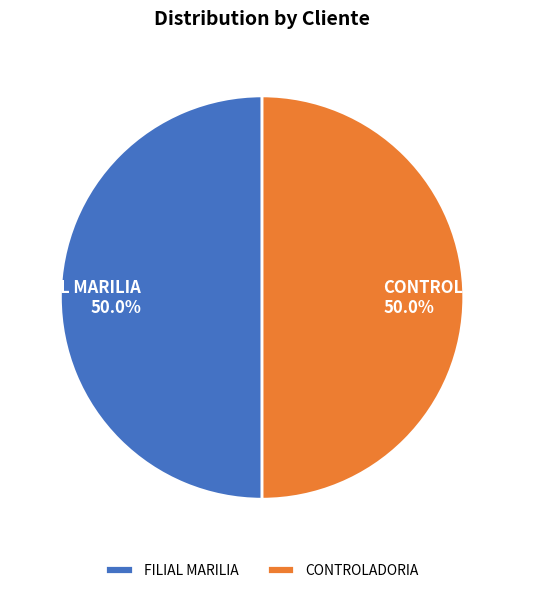

What is the ratio of the value at FILIAL MARILIA to the value at CONTROLADORIA?

1.0